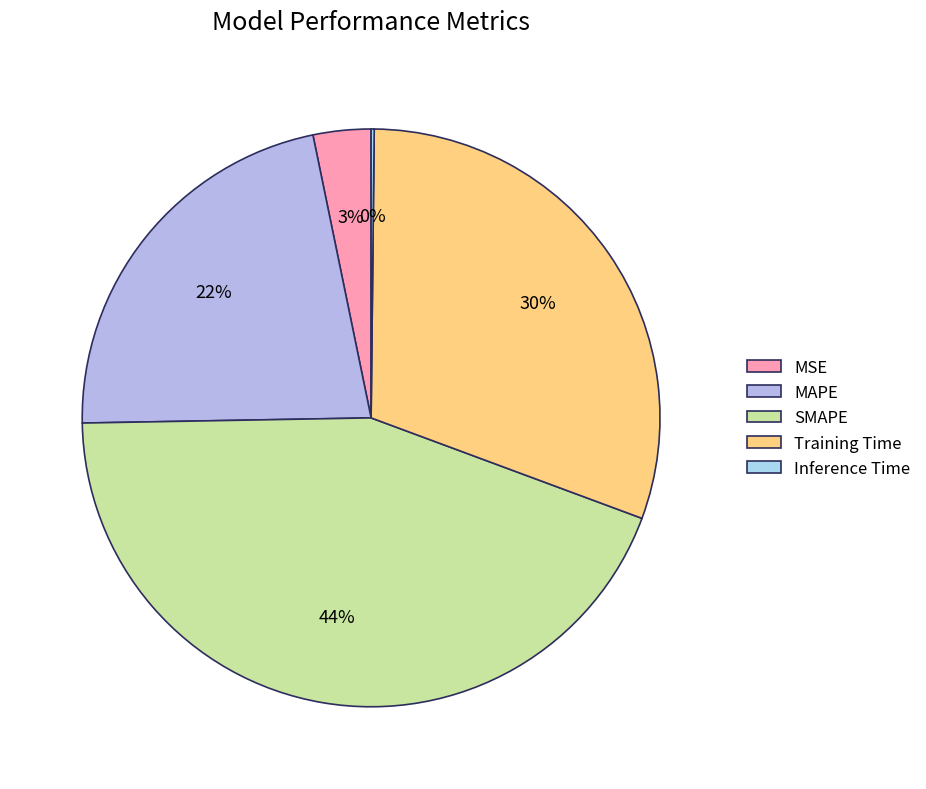

Does any single category account for the majority?

No